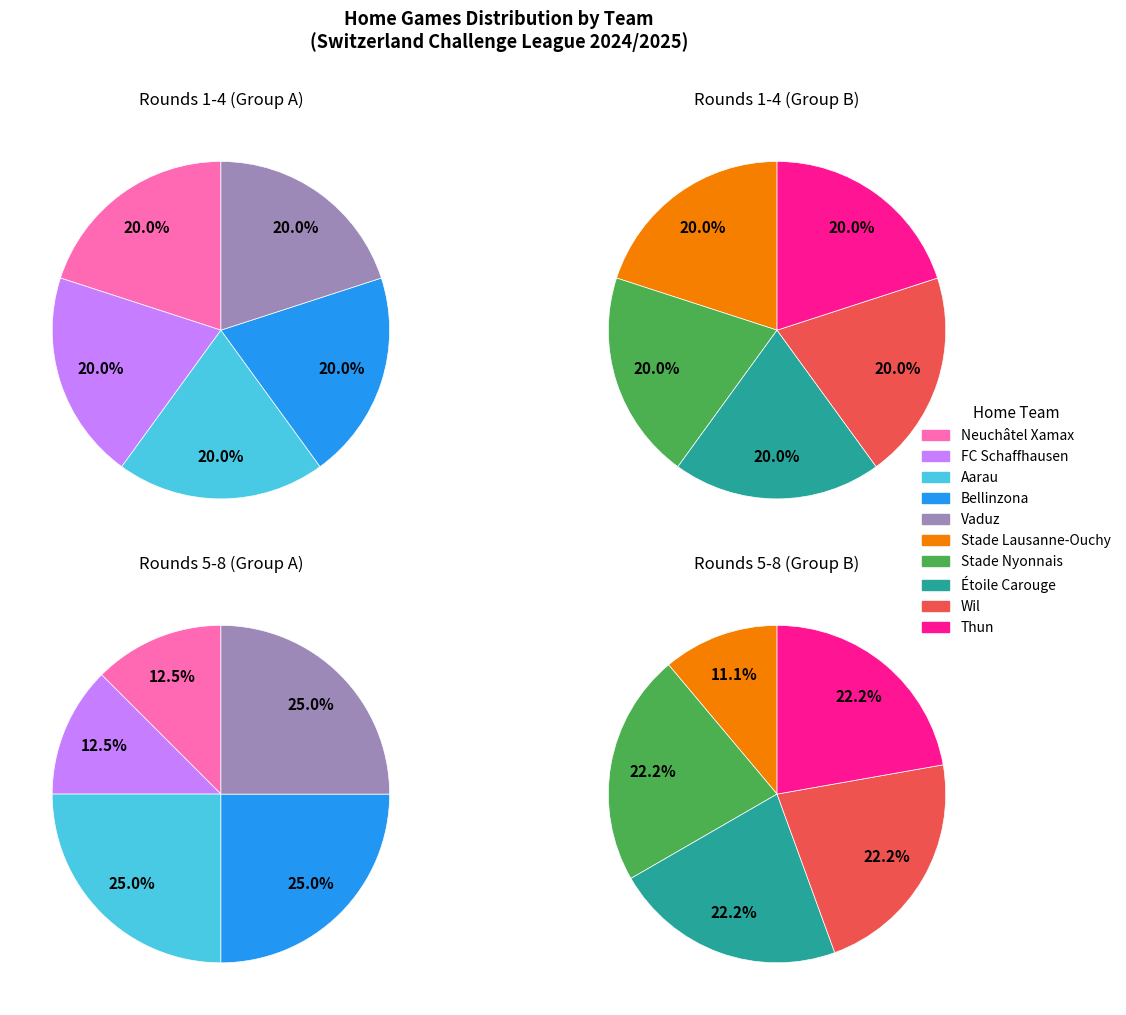

How many segments does this pie chart have?

10